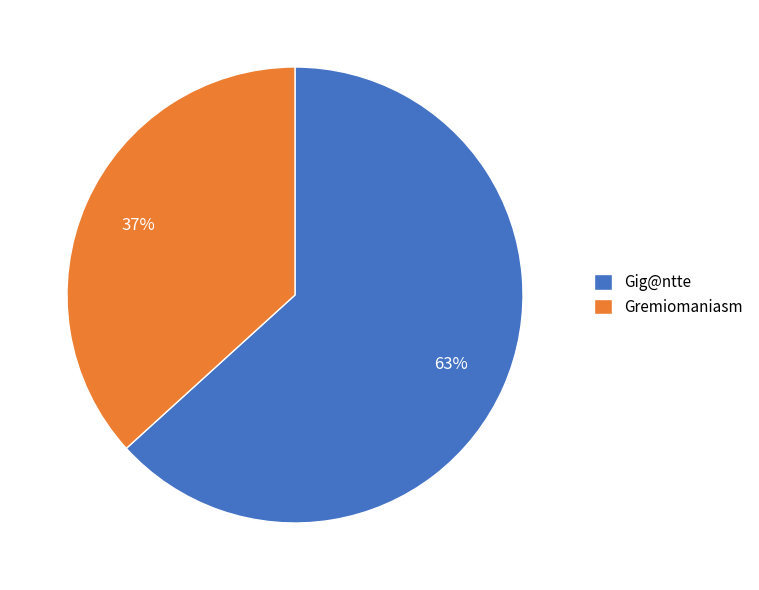

To the nearest percent, what is the average slice percentage?

50%